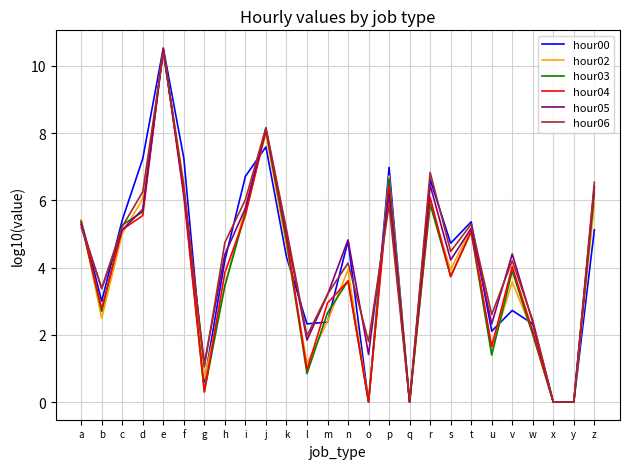

At which category does the chart reach its peak across all series?

e